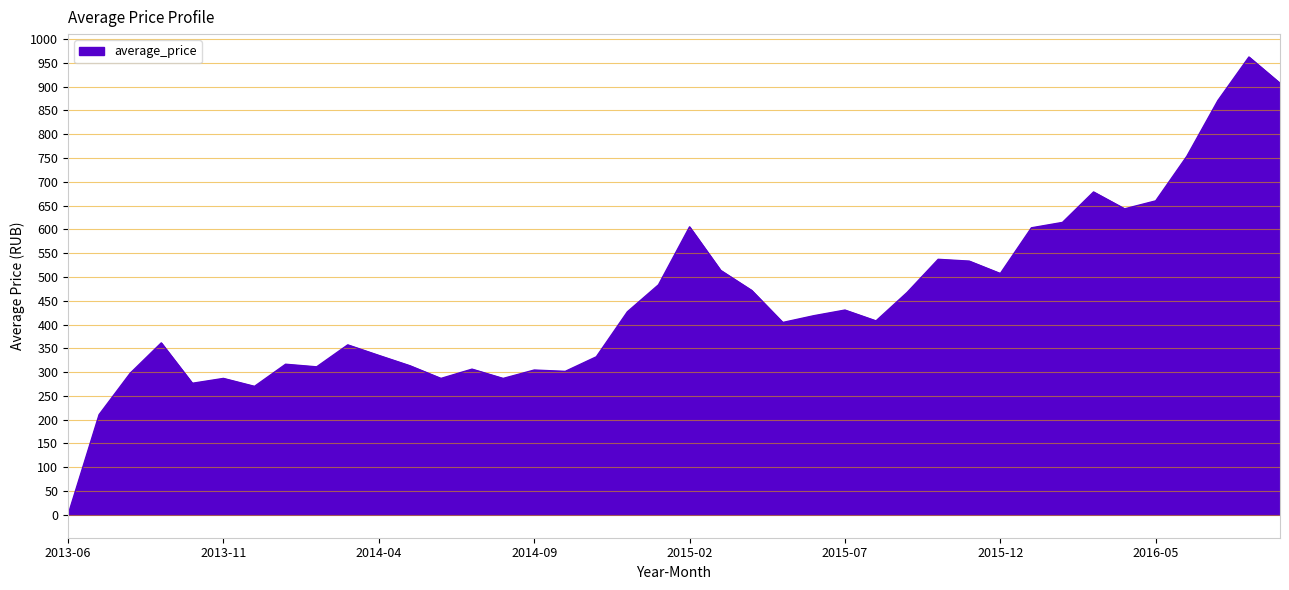

What is the difference between the maximum and minimum values?

962.4